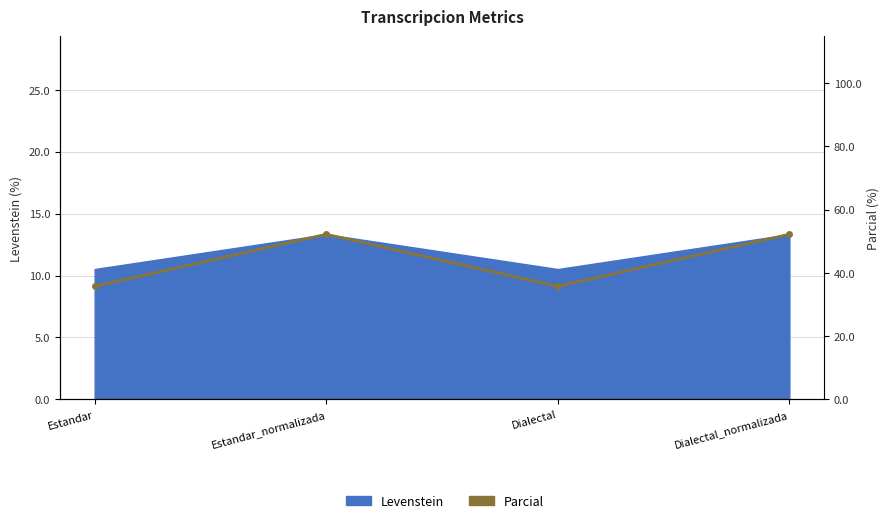

How many interior local valleys (lower than both neighbors) does the data have?

1